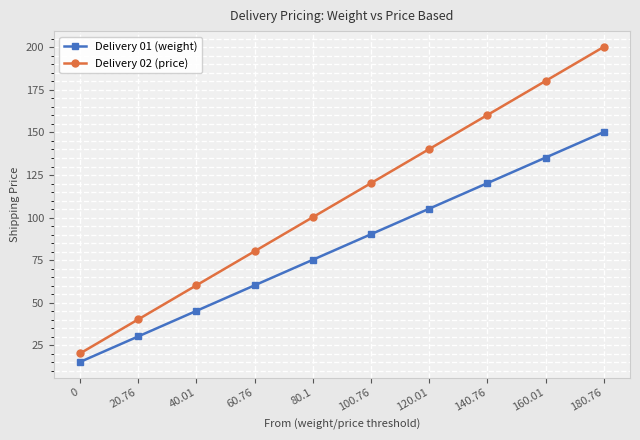

How many data points does each series have?

10